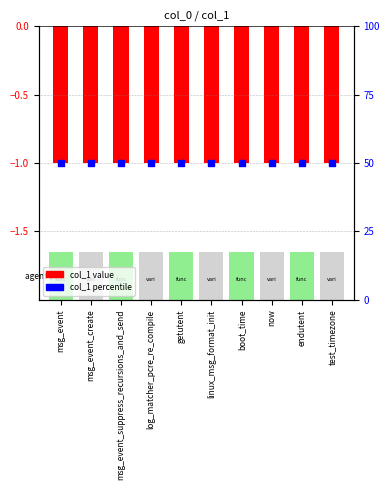

Which series reaches the minimum Y coordinate?

col_1